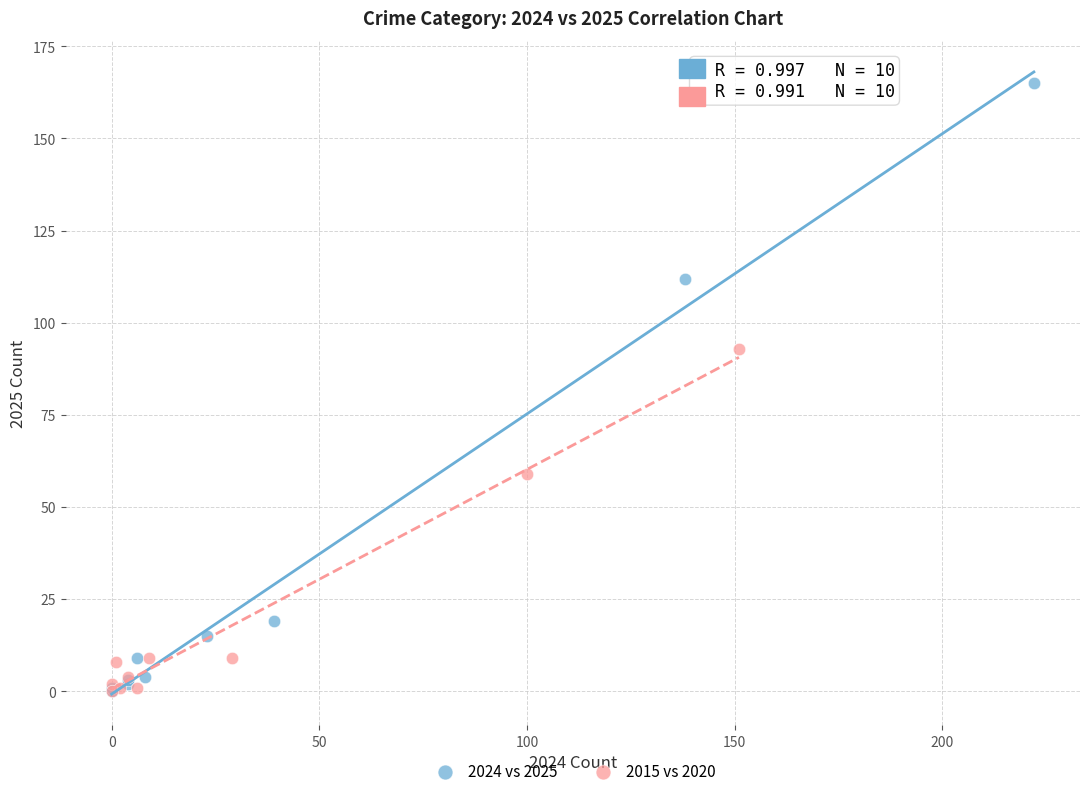

Which series has the widest spread of Y values?

2024 vs 2025